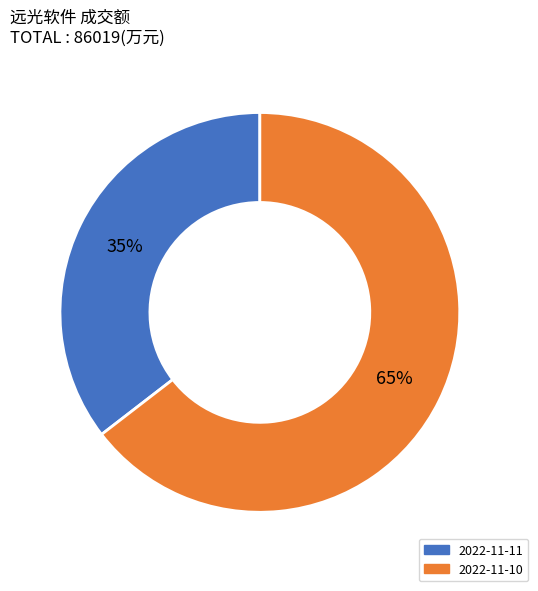

Which category has the smallest portion of the pie?

2022-11-11